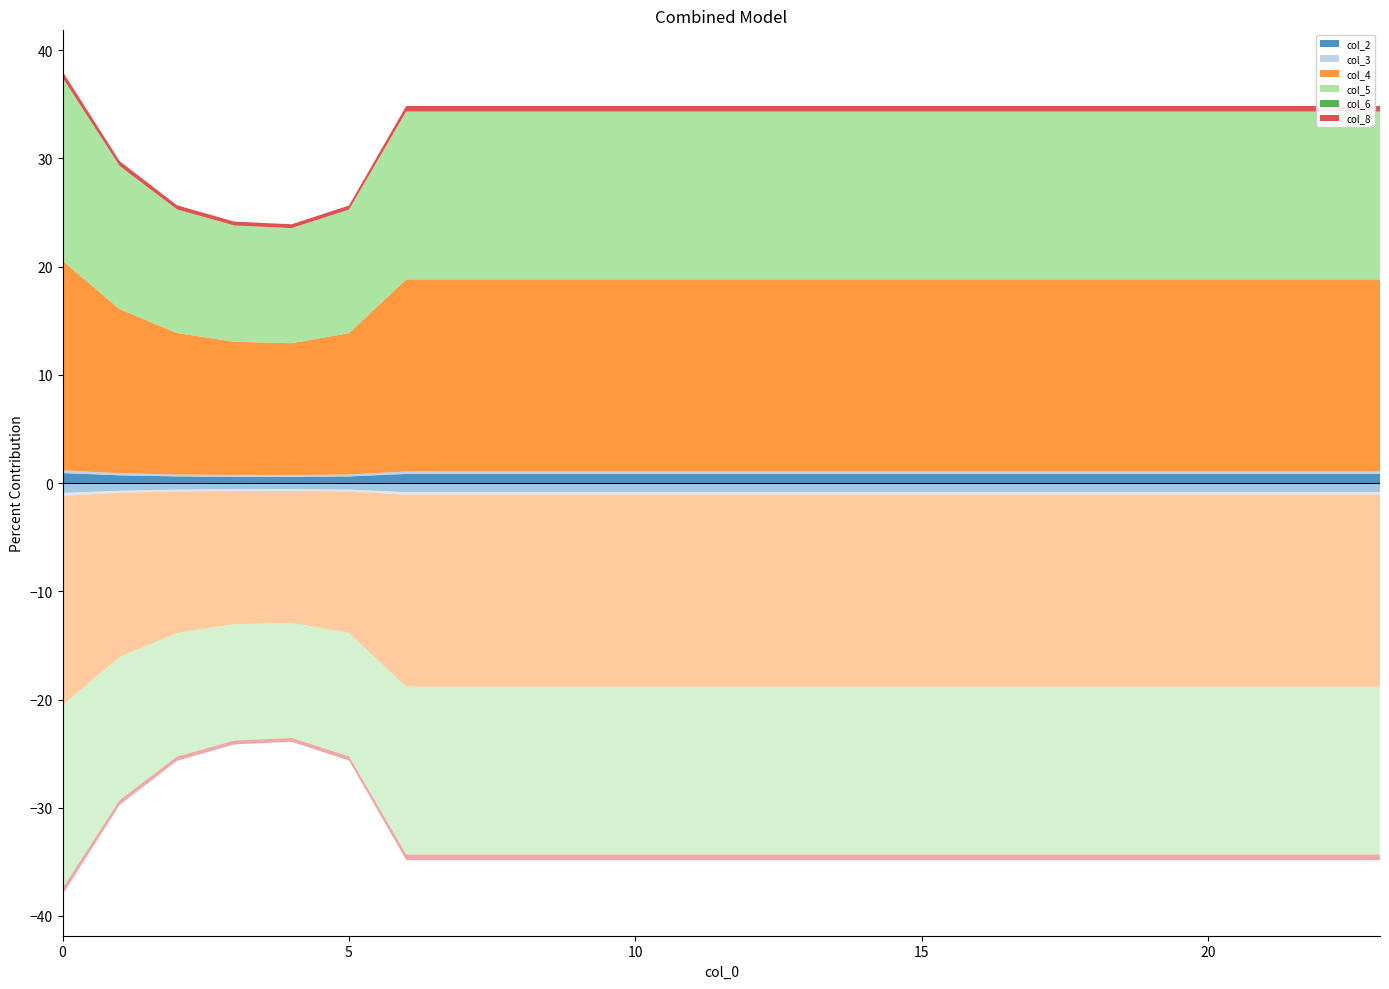

Reading left to right, extract all data points from this chart.

col_2: 0.9	0.7	0.6	0.6	0.6	0.6	0.8	0.8	0.8	0.8	0.8	0.8	0.8	0.8	0.8	0.8	0.8	0.8	0.8	0.8	0.8	0.8	0.8	0.8
col_3: 0.3	0.2	0.2	0.2	0.2	0.2	0.2	0.2	0.2	0.2	0.2	0.2	0.2	0.2	0.2	0.2	0.2	0.2	0.2	0.2	0.2	0.2	0.2	0.2
col_4: 19.4	15.1	13.1	12.3	12.2	13.1	17.7	17.7	17.7	17.7	17.7	17.7	17.7	17.7	17.7	17.7	17.7	17.7	17.7	17.7	17.7	17.7	17.7	17.7
col_5: 16.9	13.2	11.4	10.7	10.6	11.4	15.5	15.5	15.5	15.5	15.5	15.5	15.5	15.5	15.5	15.5	15.5	15.5	15.5	15.5	15.5	15.5	15.5	15.5
col_6: 0.0	0.0	0.0	0.0	0.0	0.0	0.0	0.0	0.0	0.0	0.0	0.0	0.0	0.0	0.0	0.0	0.0	0.0	0.0	0.0	0.0	0.0	0.0	0.0
col_8: 0.6	0.4	0.4	0.4	0.4	0.4	0.5	0.5	0.5	0.5	0.5	0.5	0.5	0.5	0.5	0.5	0.5	0.5	0.5	0.5	0.5	0.5	0.5	0.5